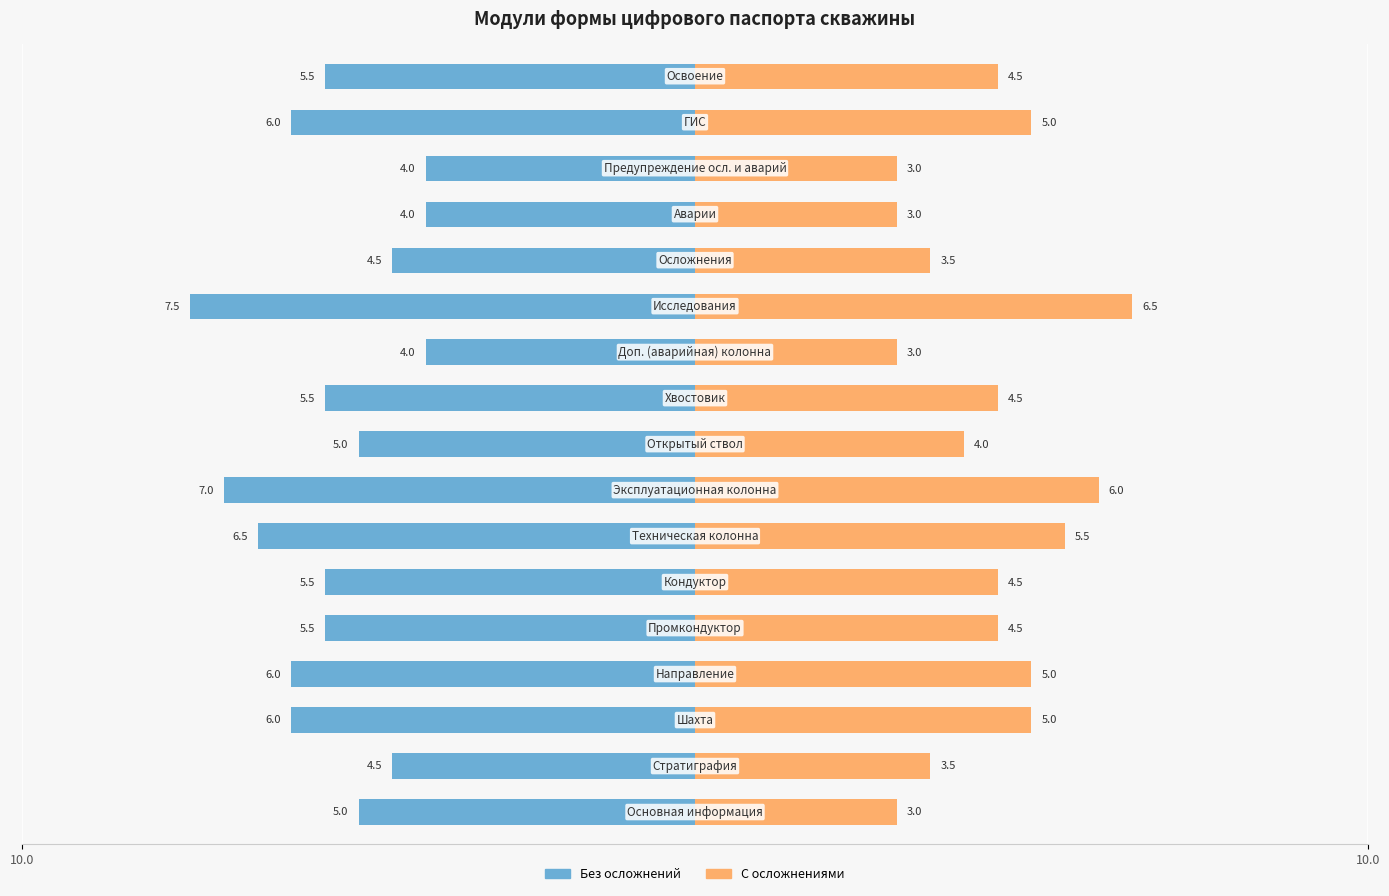

How many categories are shown in the chart?

17